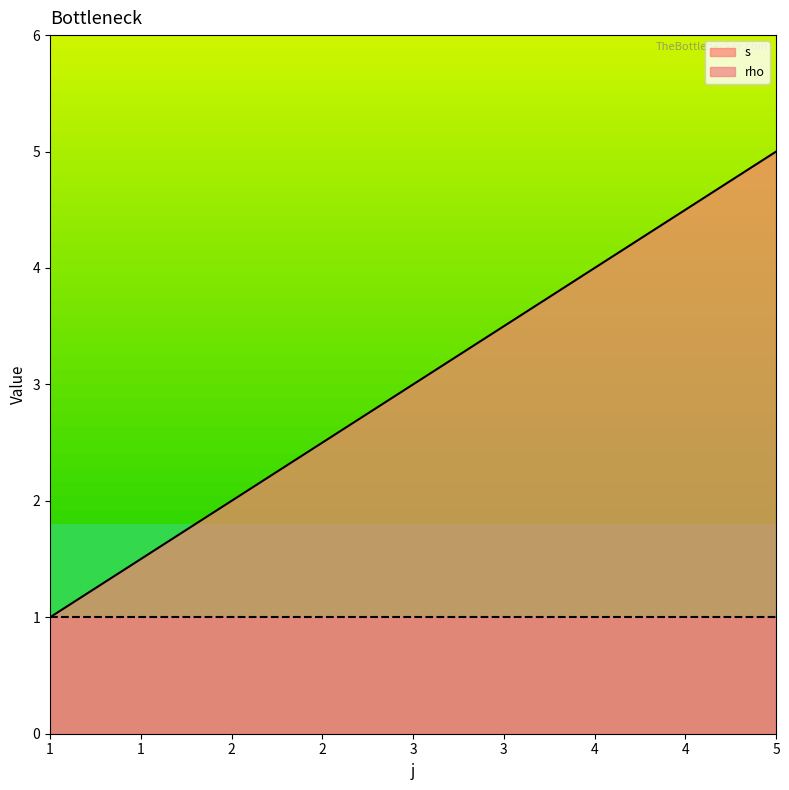

Does the chart have visible grid lines?

No